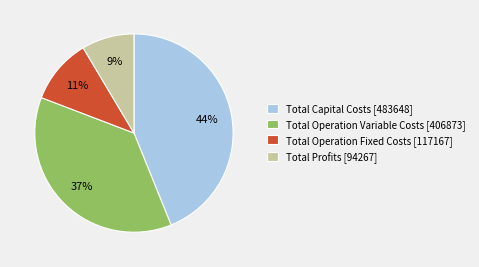

True or false: Total Capital Costs accounts for 33% of the total.

False